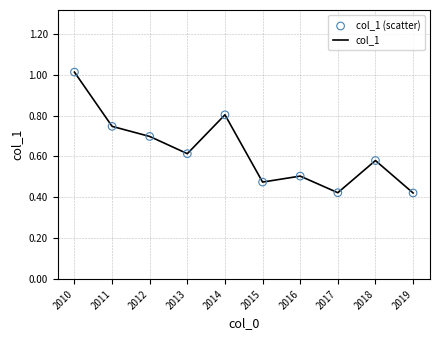

Which category has the highest value across all series?

2010